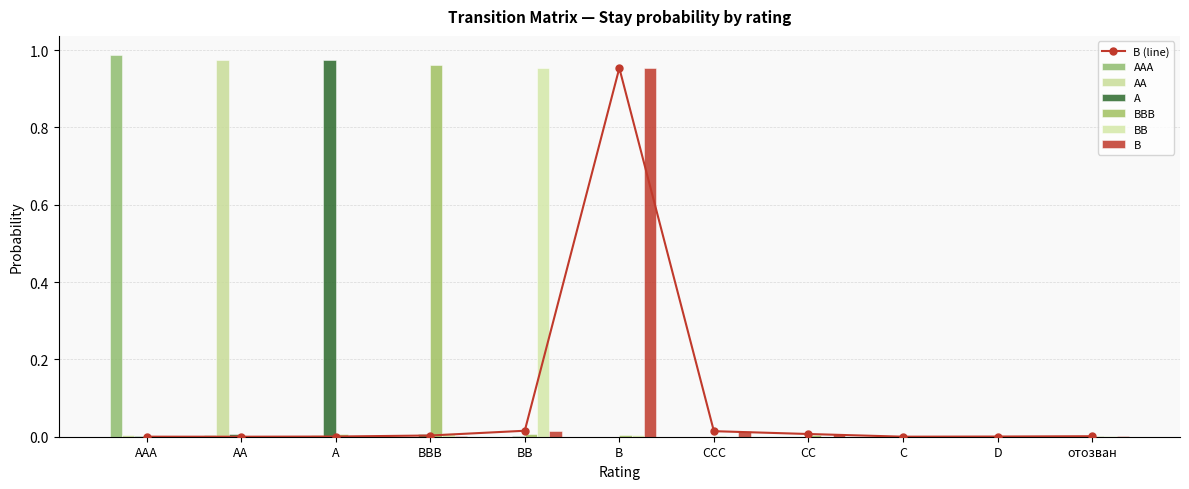

The AAA series shows 0.0 at BB. True or false?

True